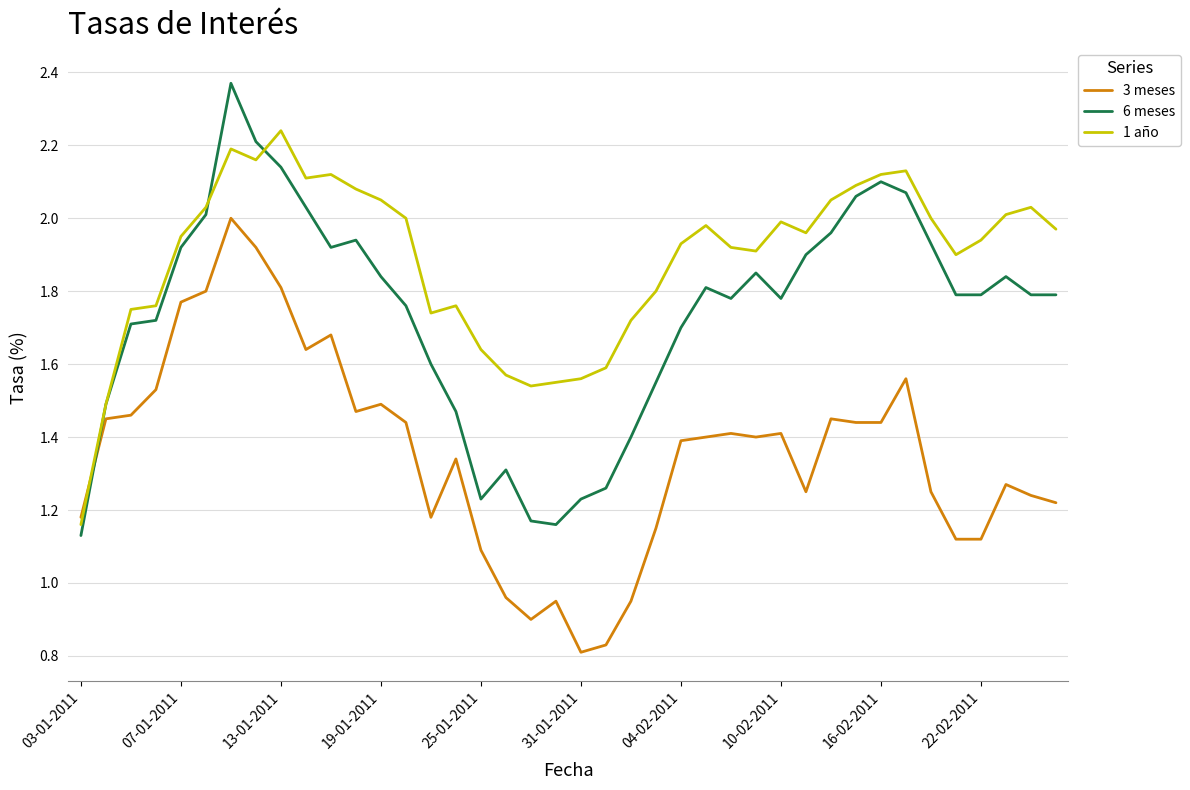

After their last crossing, which series has the higher values: 6 meses or 3 meses?

6 meses